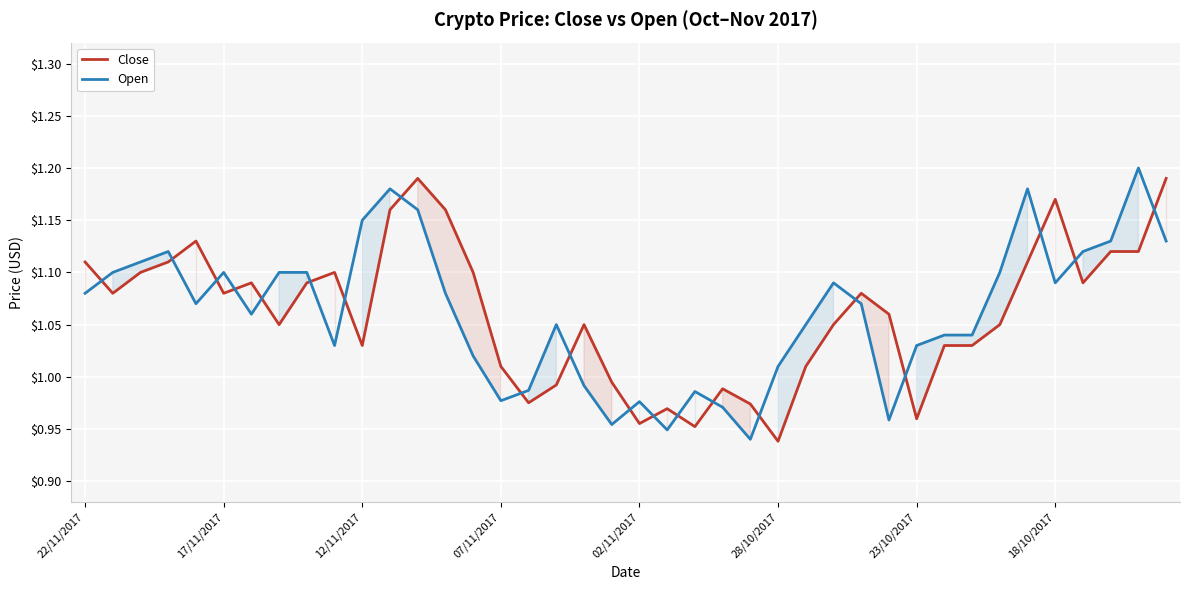

True or false: Open and Close cross at least once.

True